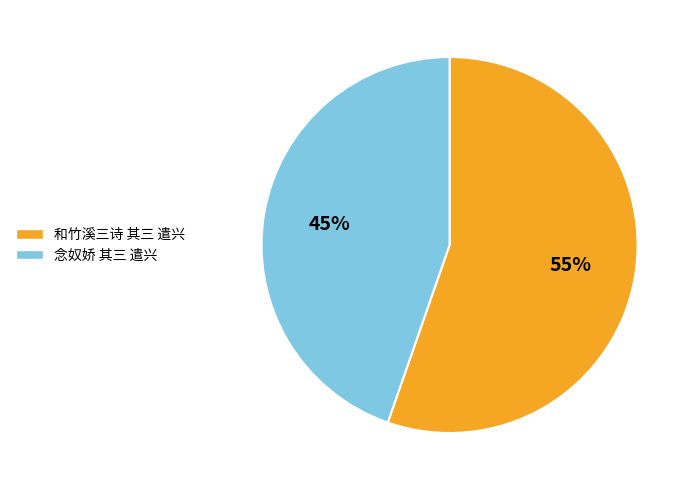

Between 和竹溪三诗 其三 遣兴 and 念奴娇 其三 遣兴, which is larger?

和竹溪三诗 其三 遣兴